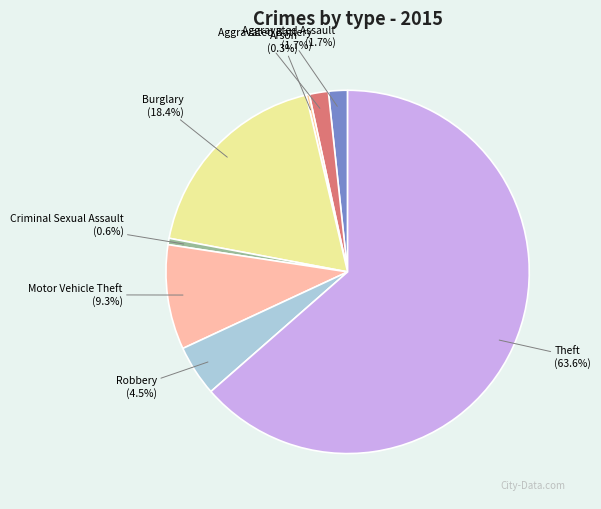

The Theft slice represents 64% of the pie. True or false?

True